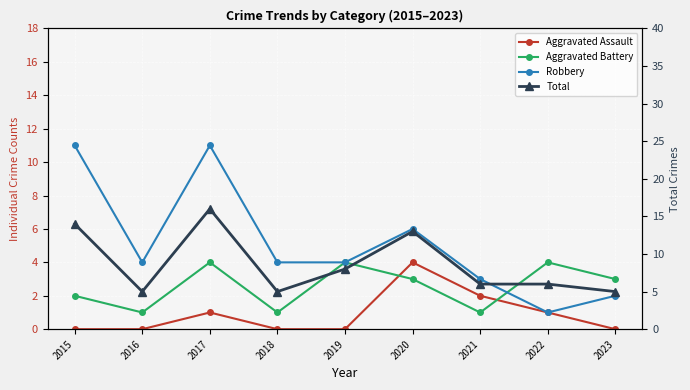

What is the spread (max minus min) of values at 2016?

5